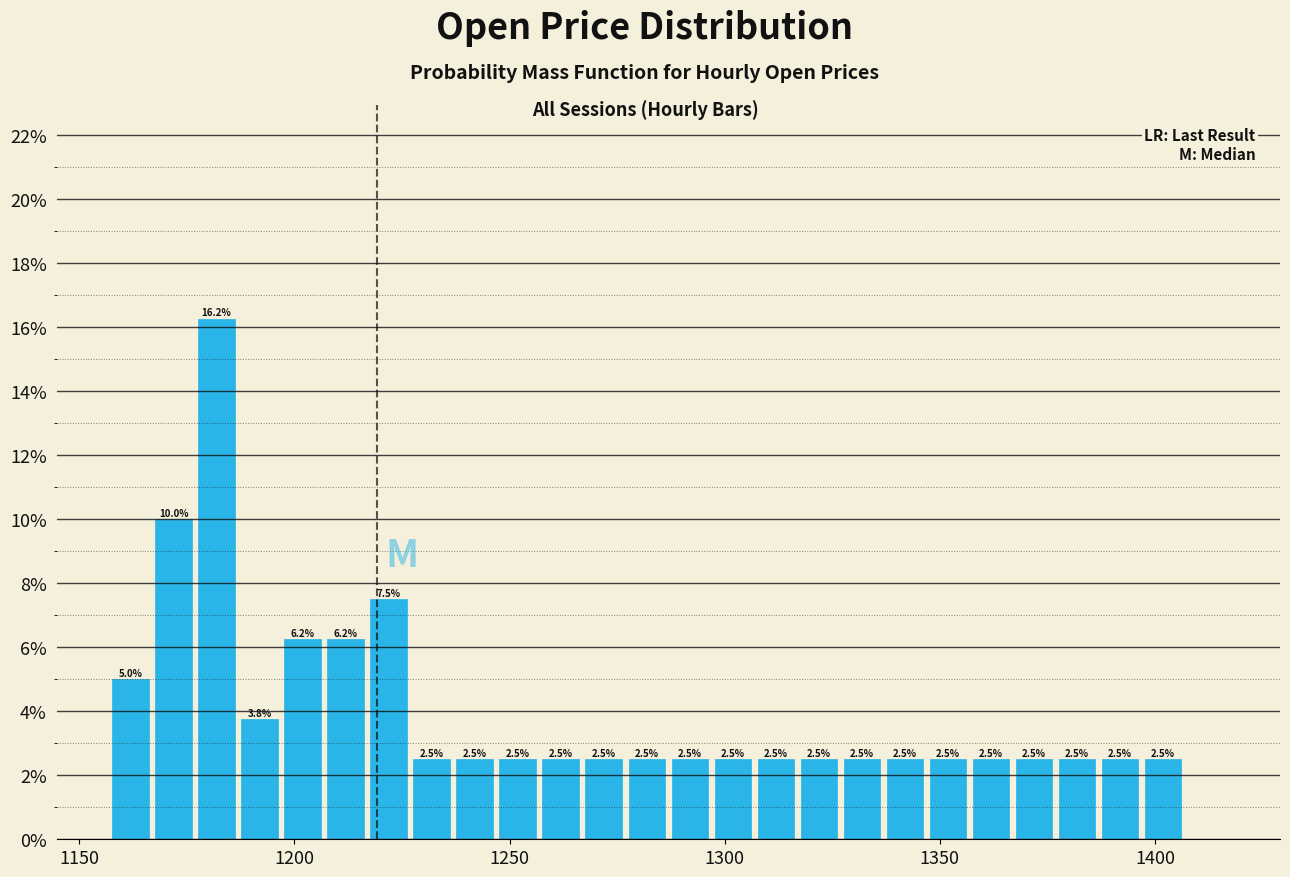

Around what value on the x-axis is the tallest bar? Give the approximate position of its centre, as read against the axis.

1180